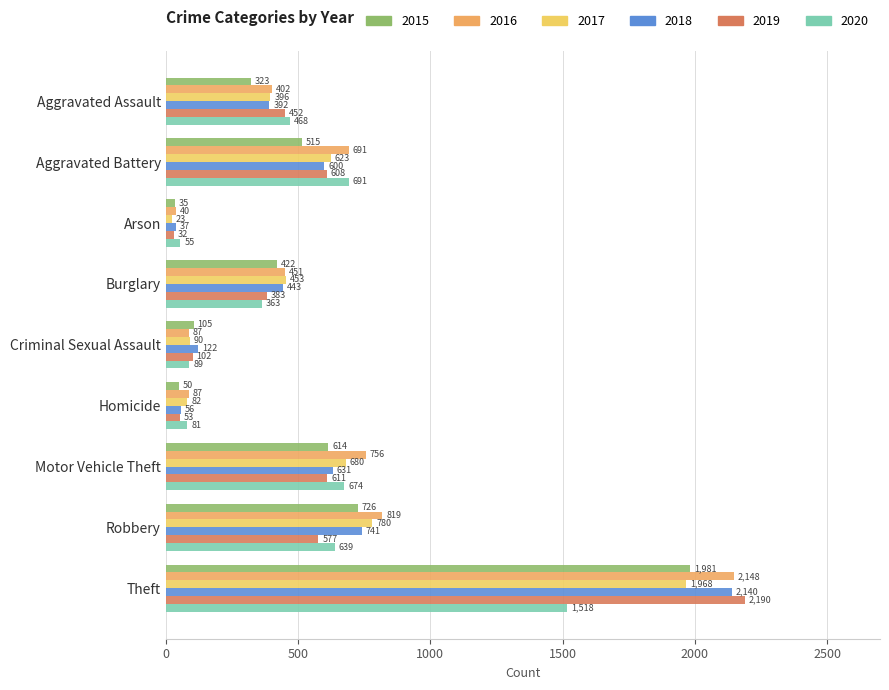

Which series has the largest total across all categories?

2016